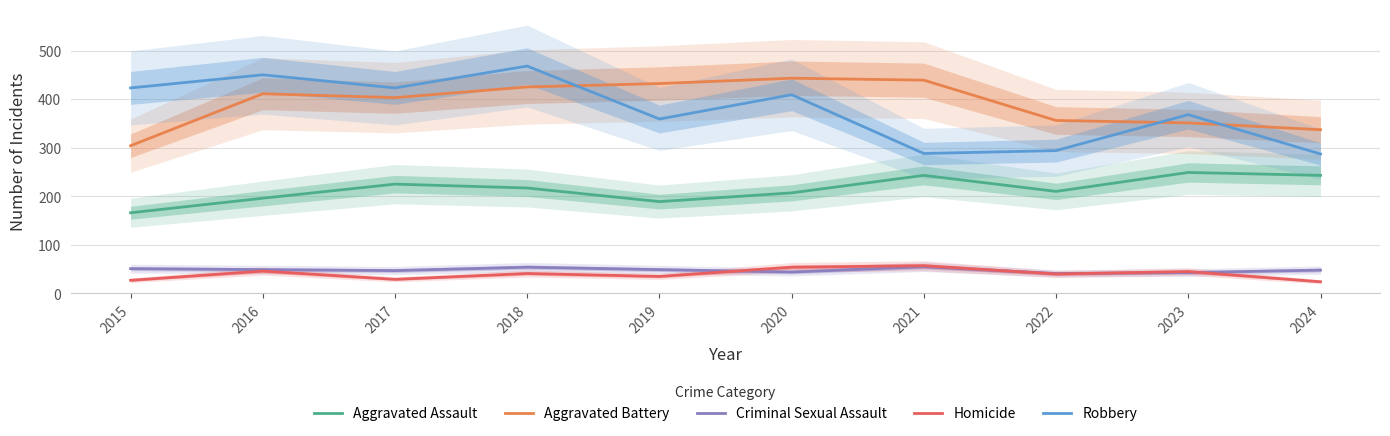

Reading right to left, what are all the values shown in this chart?

Aggravated Assault: 2024=243	2023=249	2022=210	2021=243	2020=207	2019=189	2018=217	2017=225	2016=196	2015=166
Aggravated Battery: 2024=337	2023=351	2022=356	2021=439	2020=443	2019=432	2018=425	2017=403	2016=411	2015=304
Criminal Sexual Assault: 2024=48	2023=43	2022=41	2021=55	2020=44	2019=49	2018=54	2017=47	2016=49	2015=51
Homicide: 2024=24	2023=45	2022=40	2021=57	2020=54	2019=35	2018=41	2017=29	2016=46	2015=27
Robbery: 2024=287	2023=368	2022=294	2021=288	2020=409	2019=359	2018=468	2017=423	2016=450	2015=423